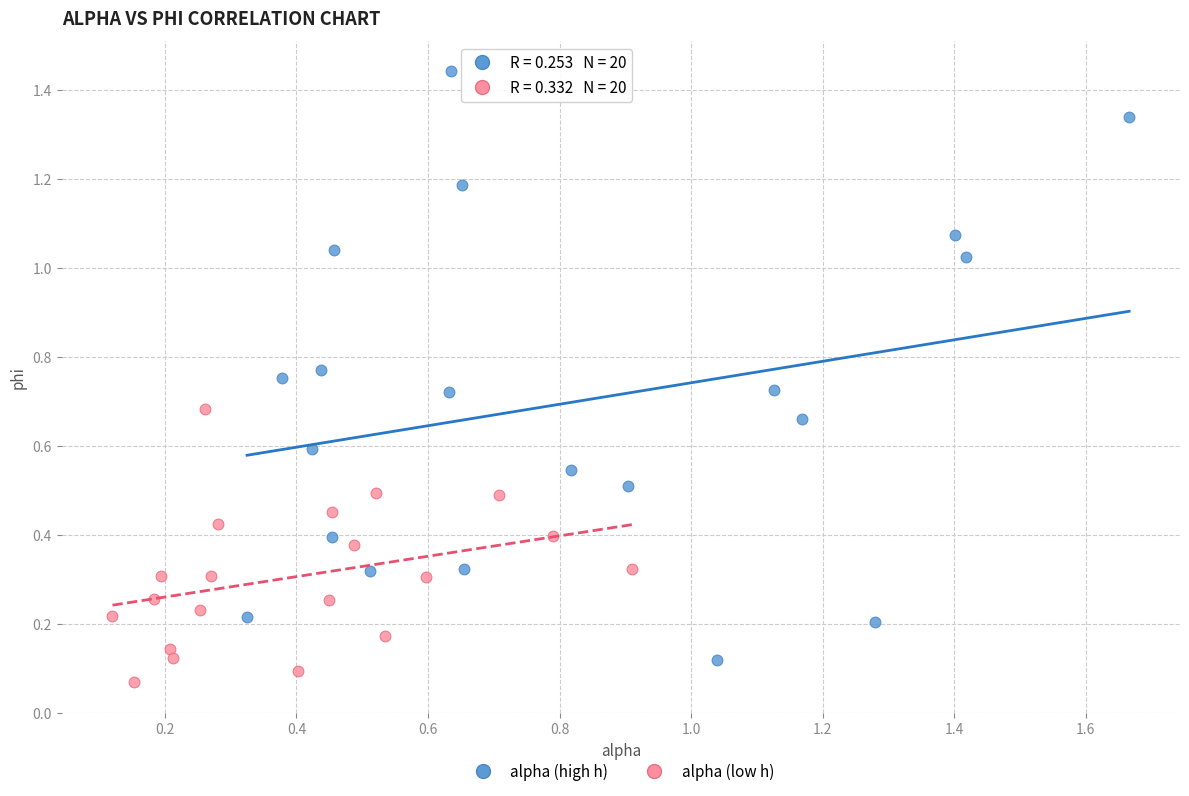

Which series has the widest spread of Y values?

alpha (high h)